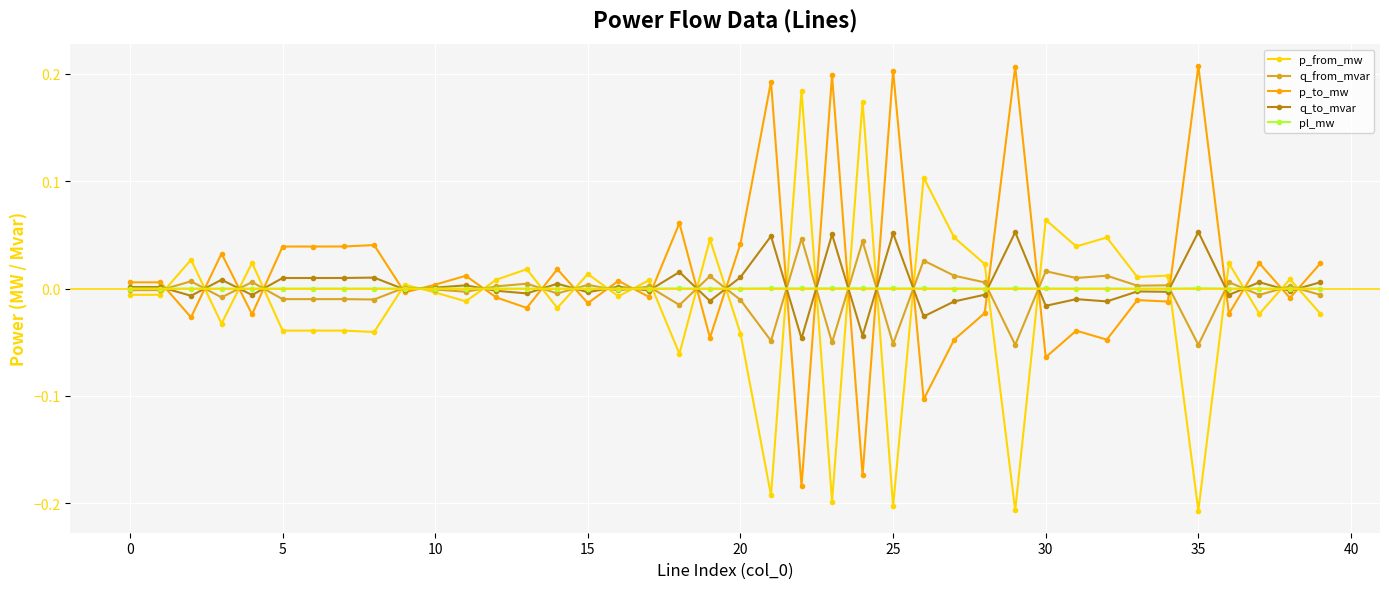

True or false: p_to_mw has more than 1 interior local peaks.

True